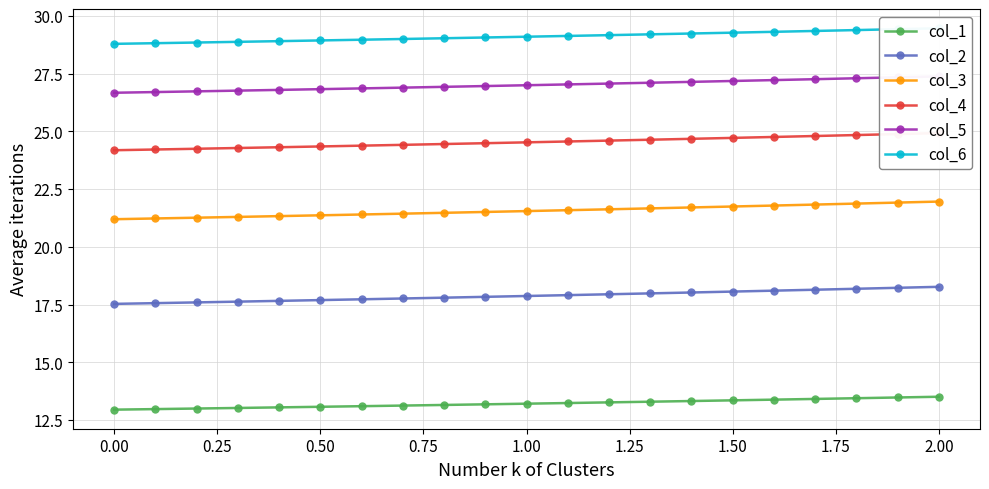

True or false: col_5 has more than 2 interior local peaks.

False